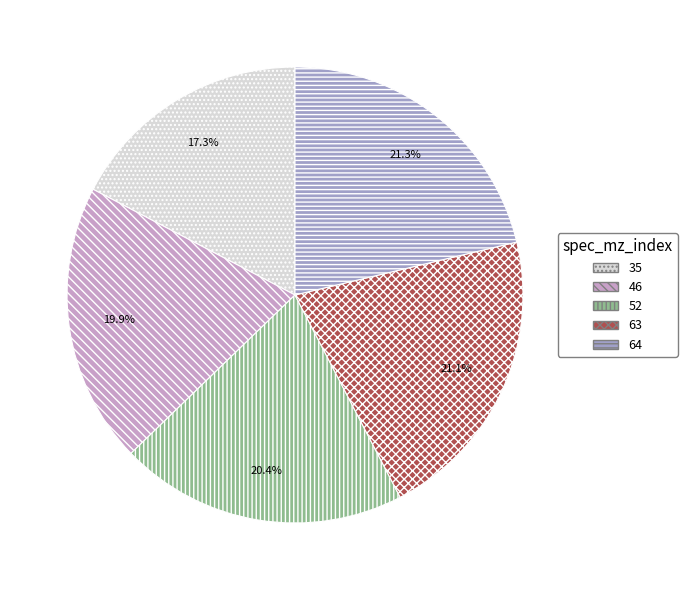

What percentage is the 35 slice, to the nearest percent?

17%